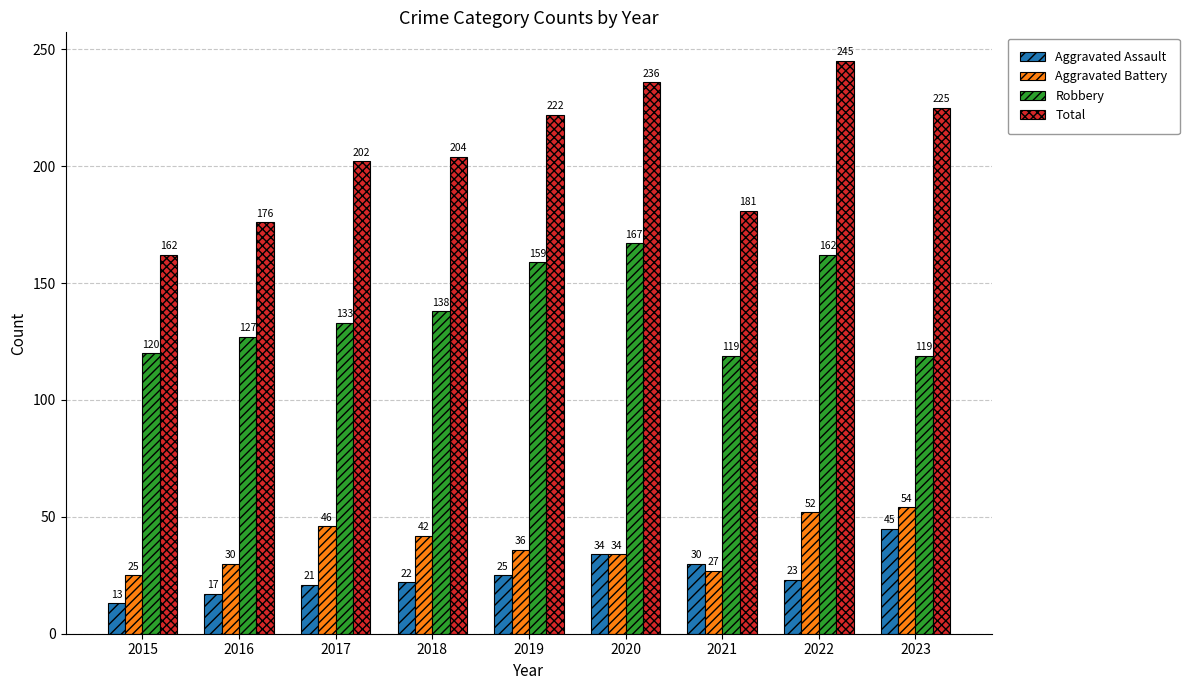

What is the average value of the Aggravated Assault series?

26